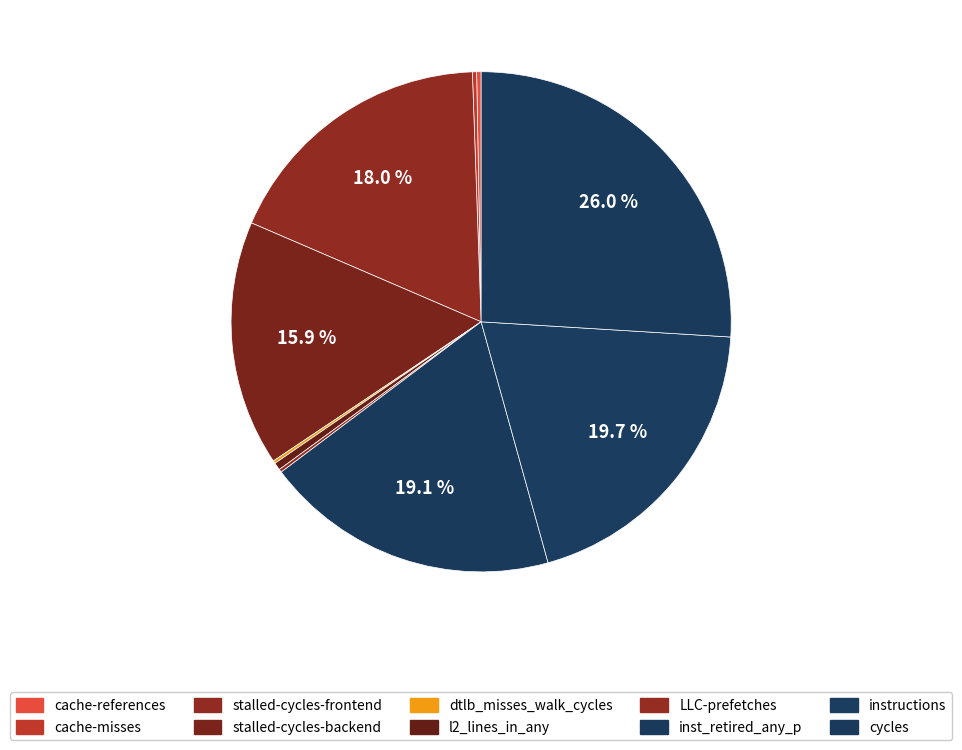

Does dtlb_misses_walk_cycles represent more than half of the total?

No